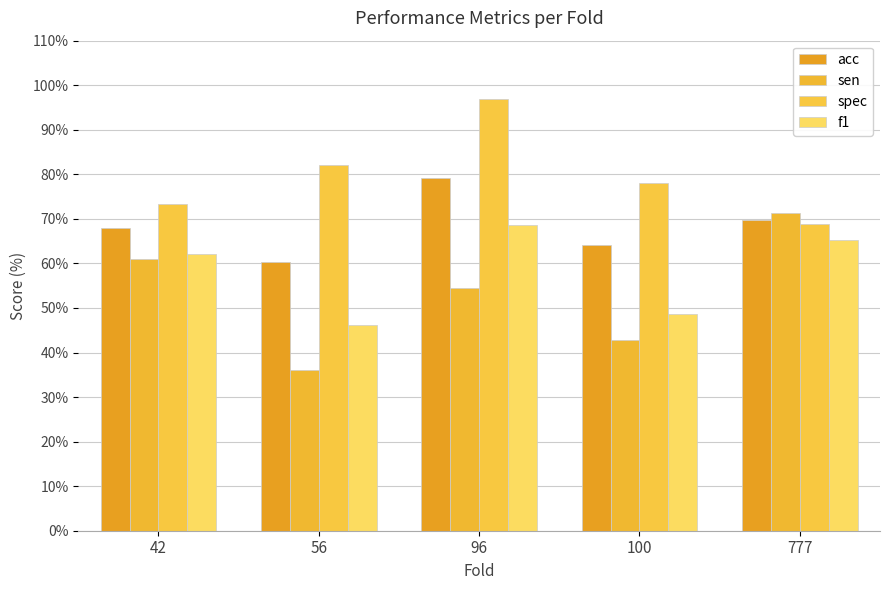

Which category has the lowest value in the acc series?

56